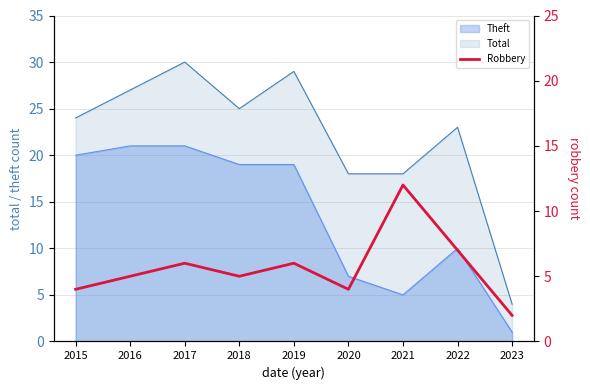

Rank the categories by value from highest to lowest.

2021, 2022, 2017, 2019, 2016, 2018, 2015, 2020, 2023